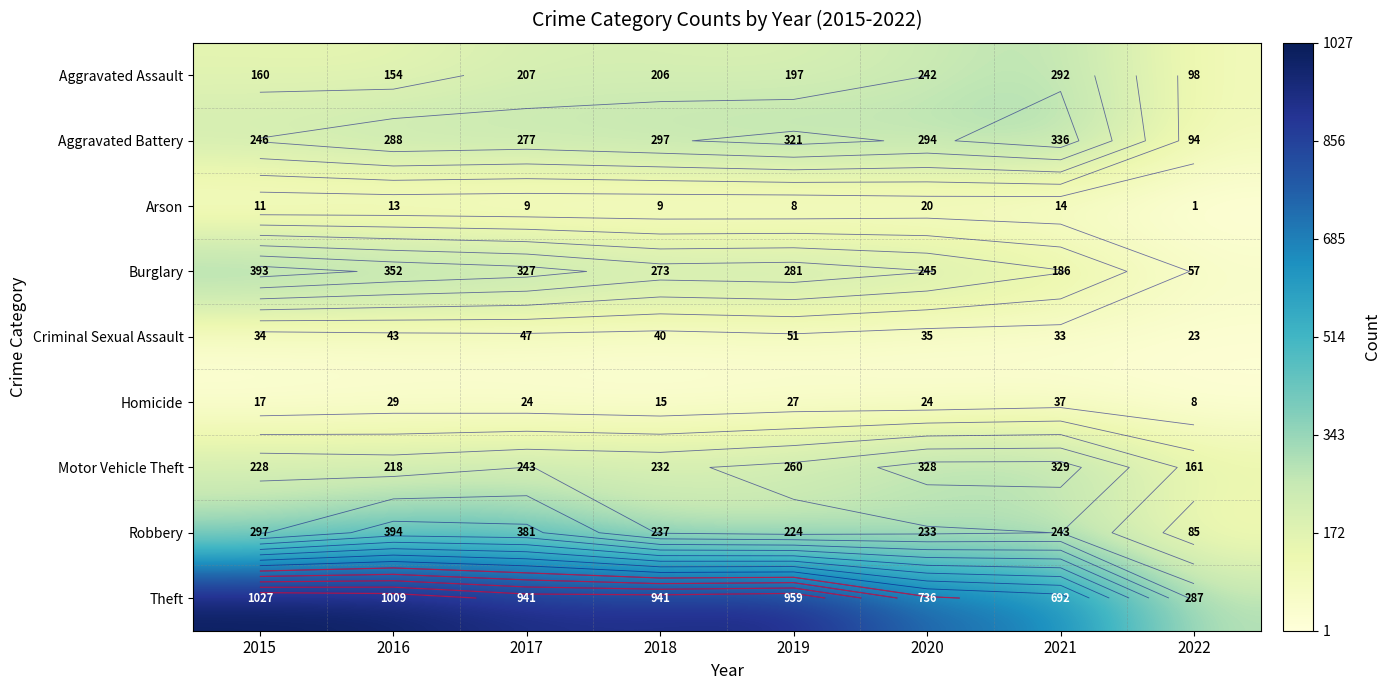

What is the sum of the Motor Vehicle Theft values at 2015 and 2022?

389